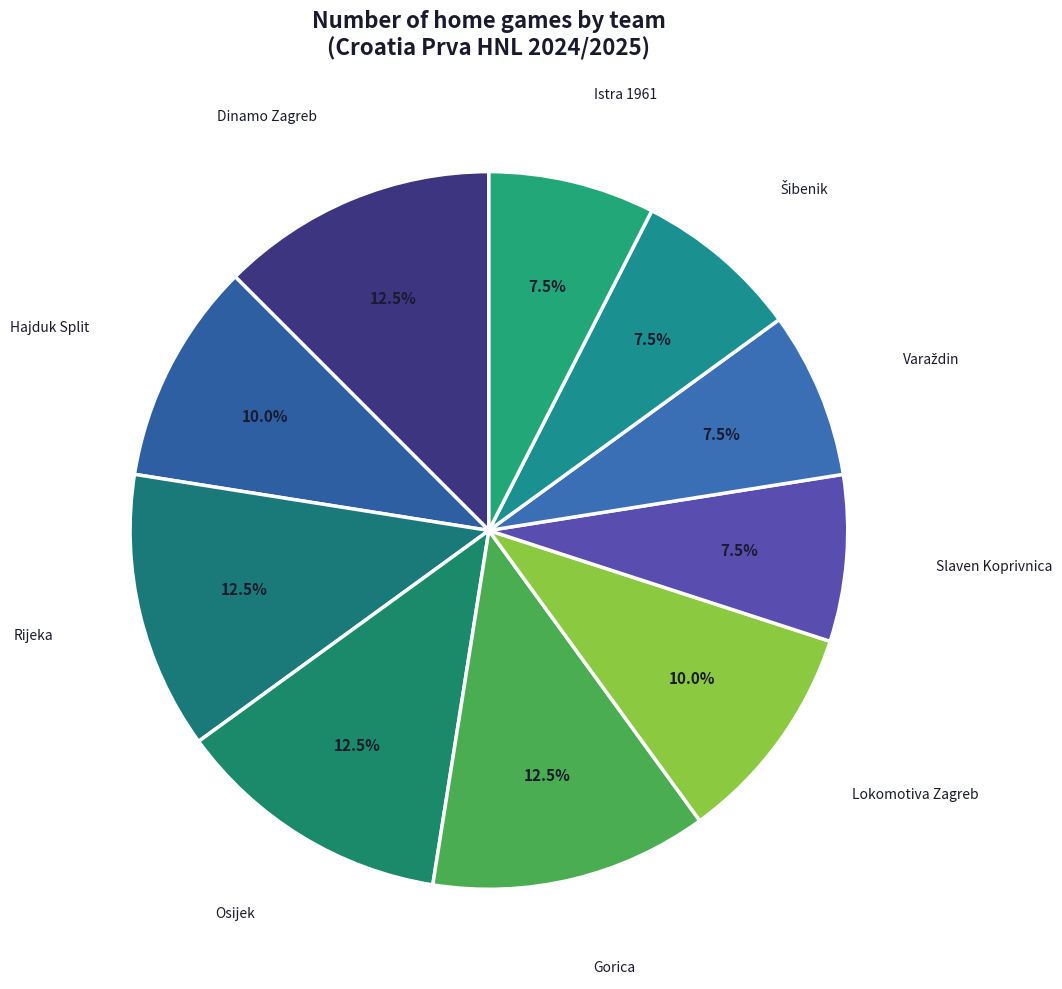

How many slices are in this pie chart?

10